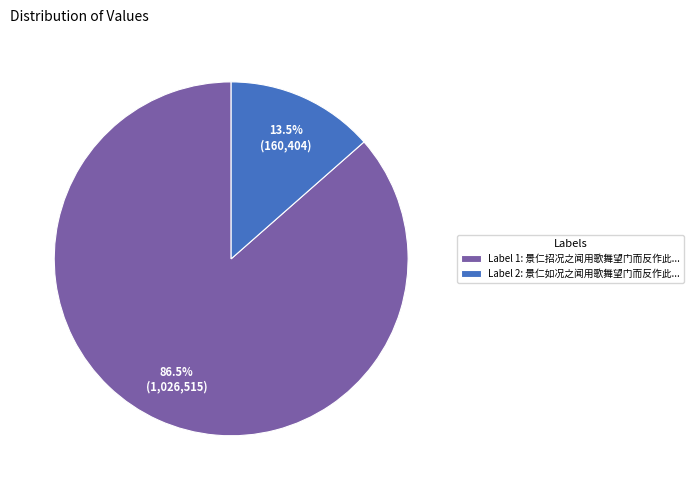

Which slice represents more than half of the pie?

Label 1: 景仁招况之闻用歌舞望门而反作此...